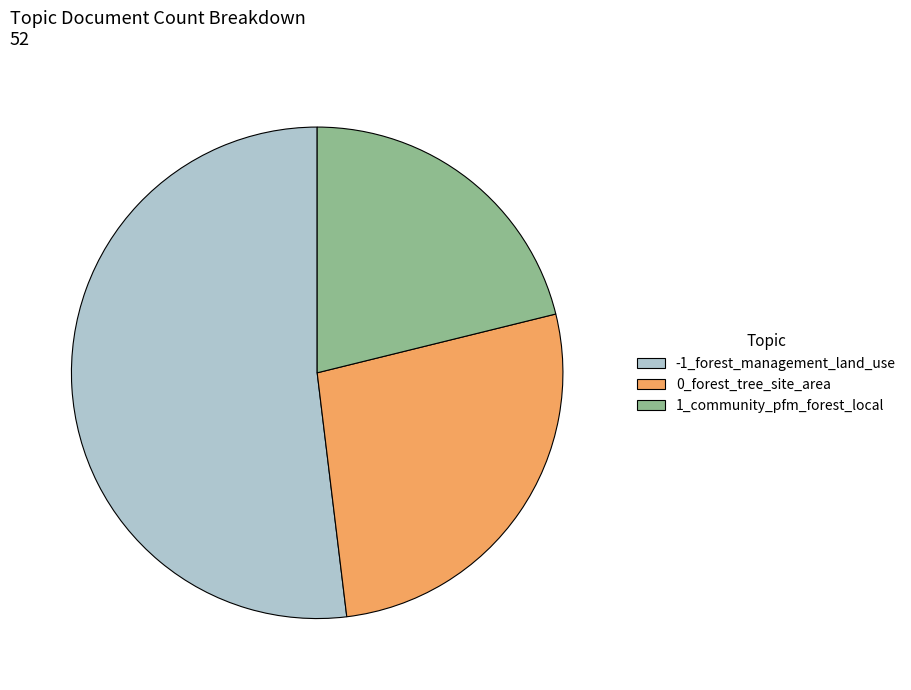

How many segments does this pie chart have?

3